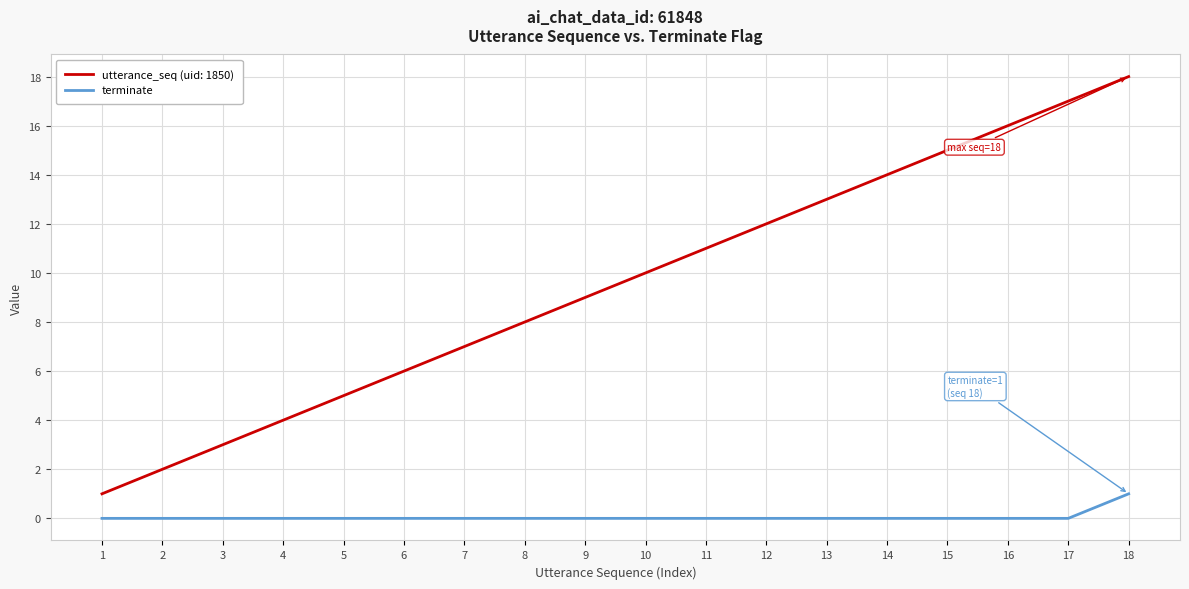

Is it true that utterance_seq (uid: 1850) equals 9 at 17?

False